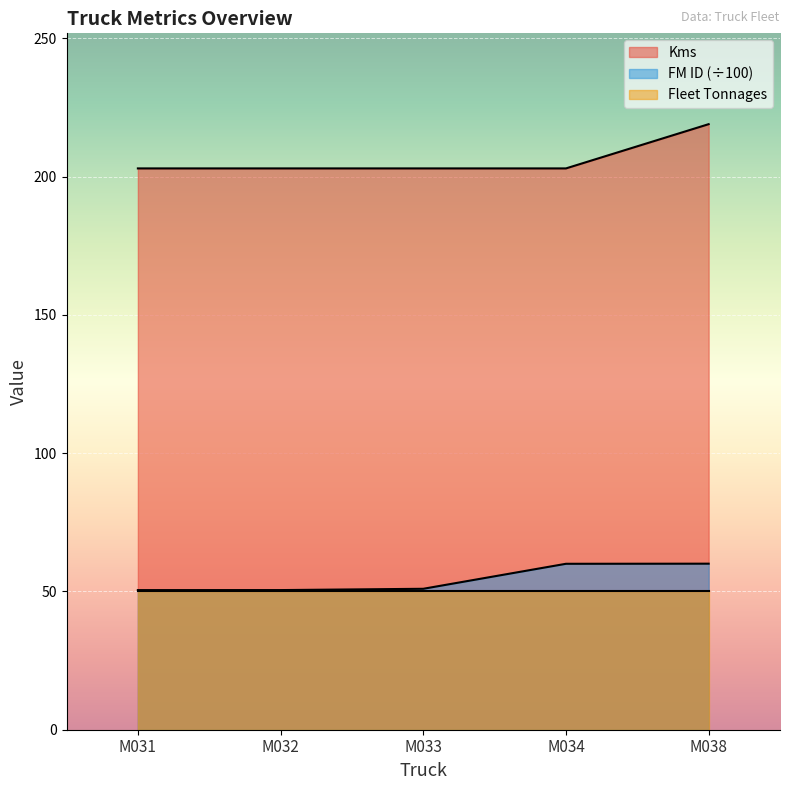

What is the total value across all series at M032?

303.5